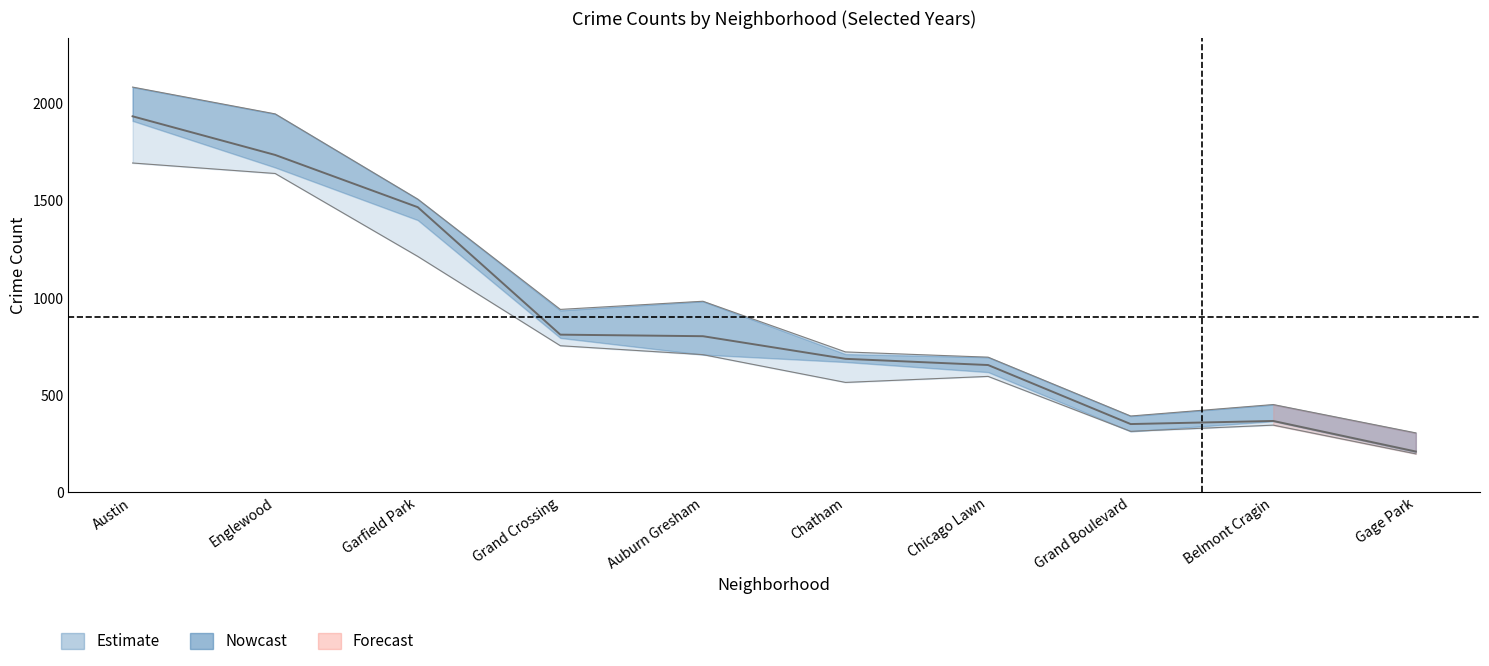

Reading left to right, transcribe all the data shown in this chart.

2015: 2086.0	1948.0	1509.0	941.0	983.0	722.0	695.0	392.0	451.0	305.0
2017: 1935.5	1736.5	1467.5	811.0	803.0	686.5	654.5	350.5	366.5	209.0
2016: 1695.0	1641.0	1214.0	754.0	708.0	565.0	596.0	313.0	345.0	197.0